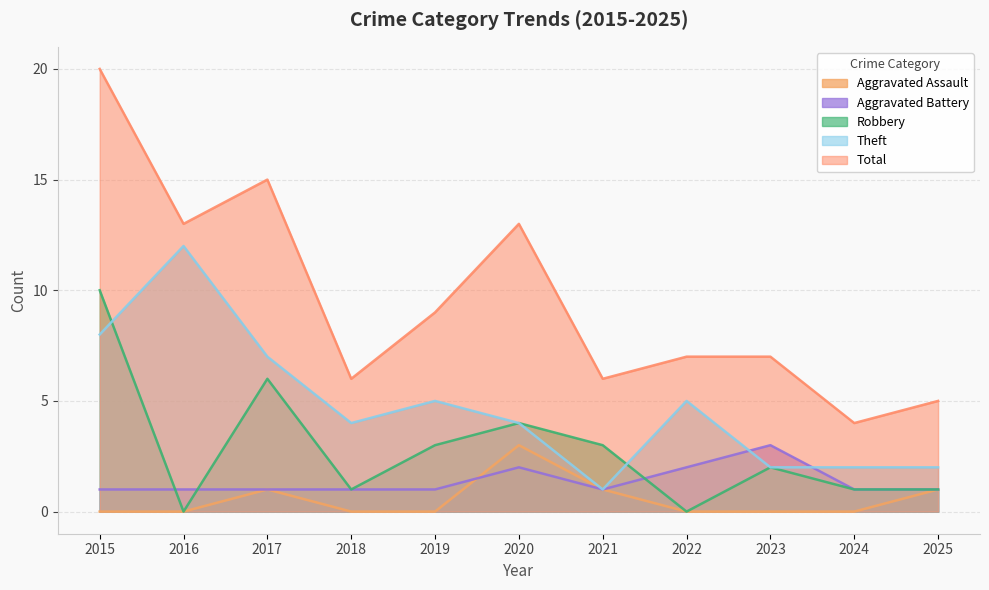

What is the difference between the maximum and second lowest values in the Theft series?

10